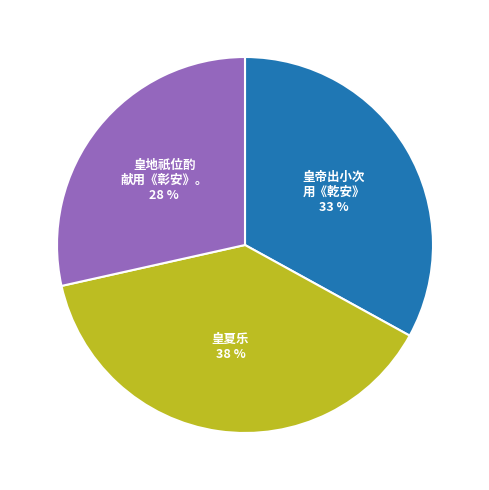

How many segments does this pie chart have?

3